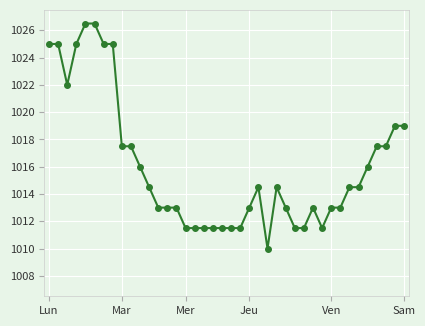

What is the value of the 11th point from the left?

1016.0